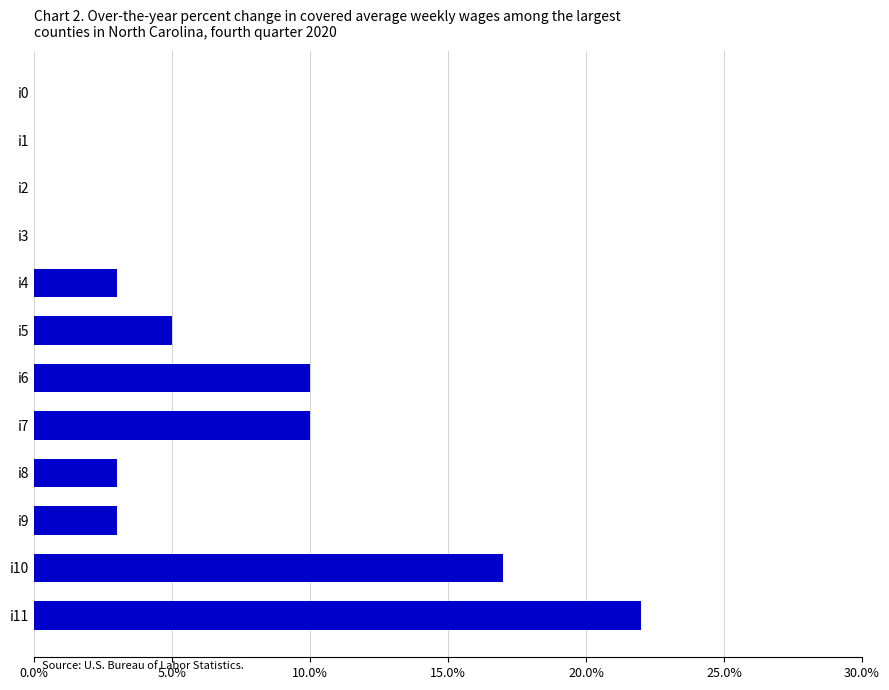

Reading top to bottom, transcribe all the data shown in this chart.

i0=0	i1=0	i2=0	i3=0	i4=3	i5=5	i6=10	i7=10	i8=3	i9=3	i10=17	i11=22